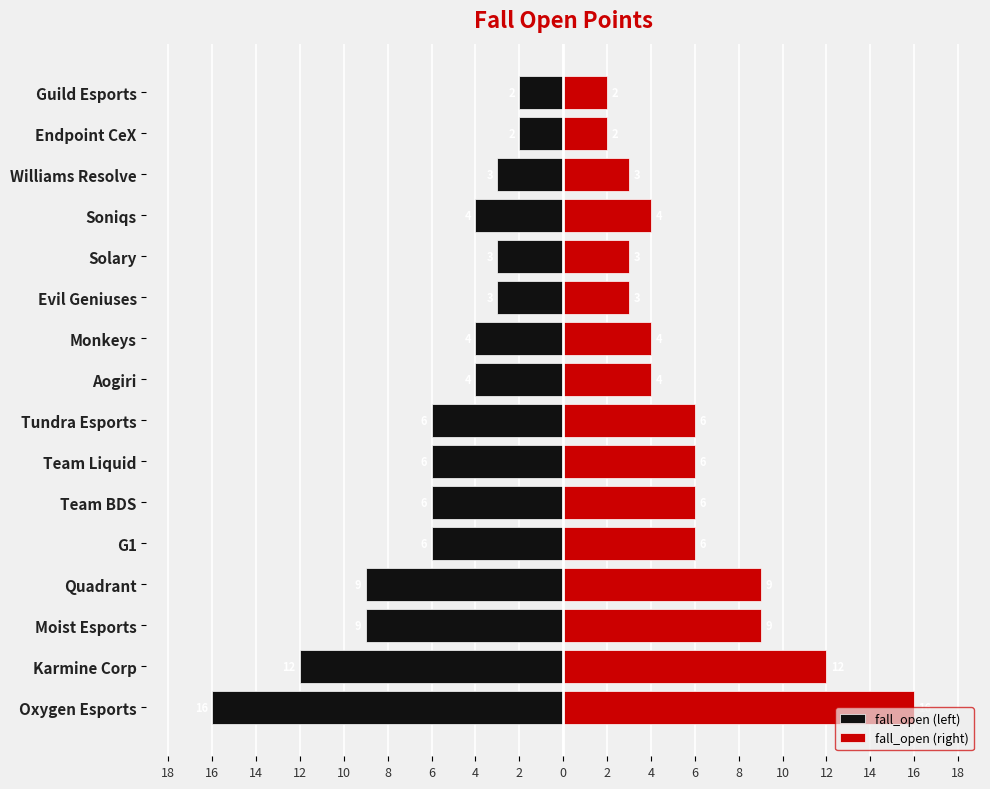

Between Solary and Soniqs, which series saw the biggest shift?

fall_open (left)